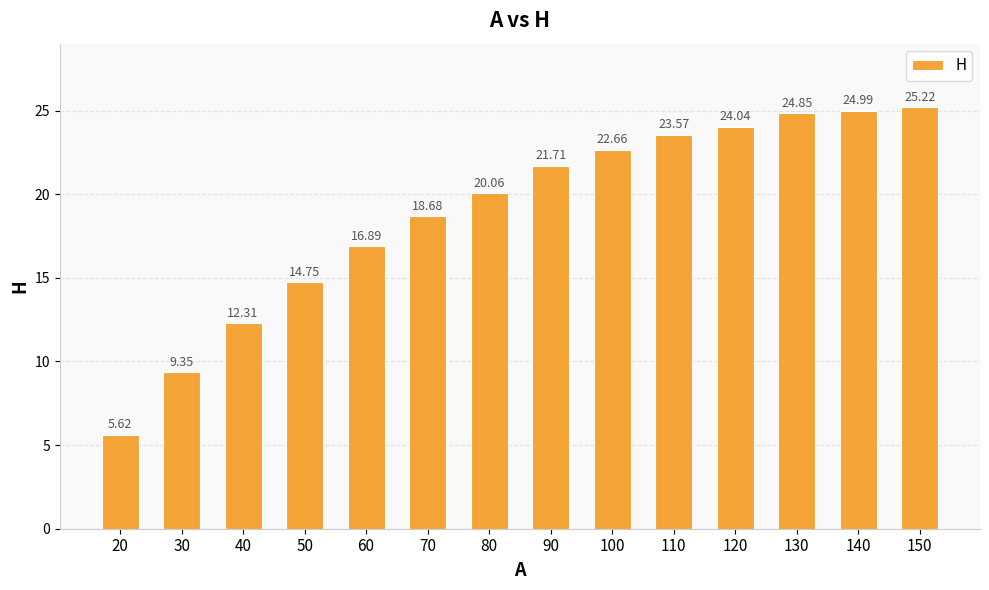

What is the approximate value at 130?

24.9